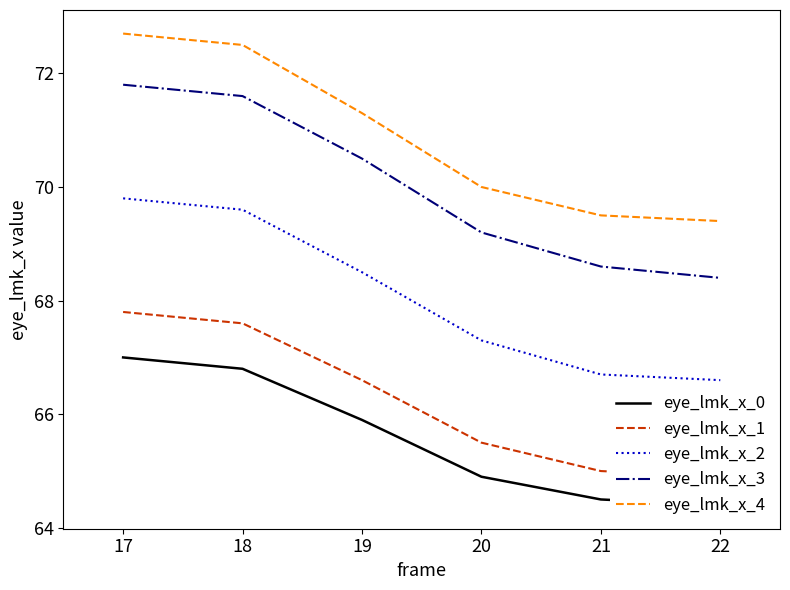

How many data points in eye_lmk_x_0 are above 65?

3